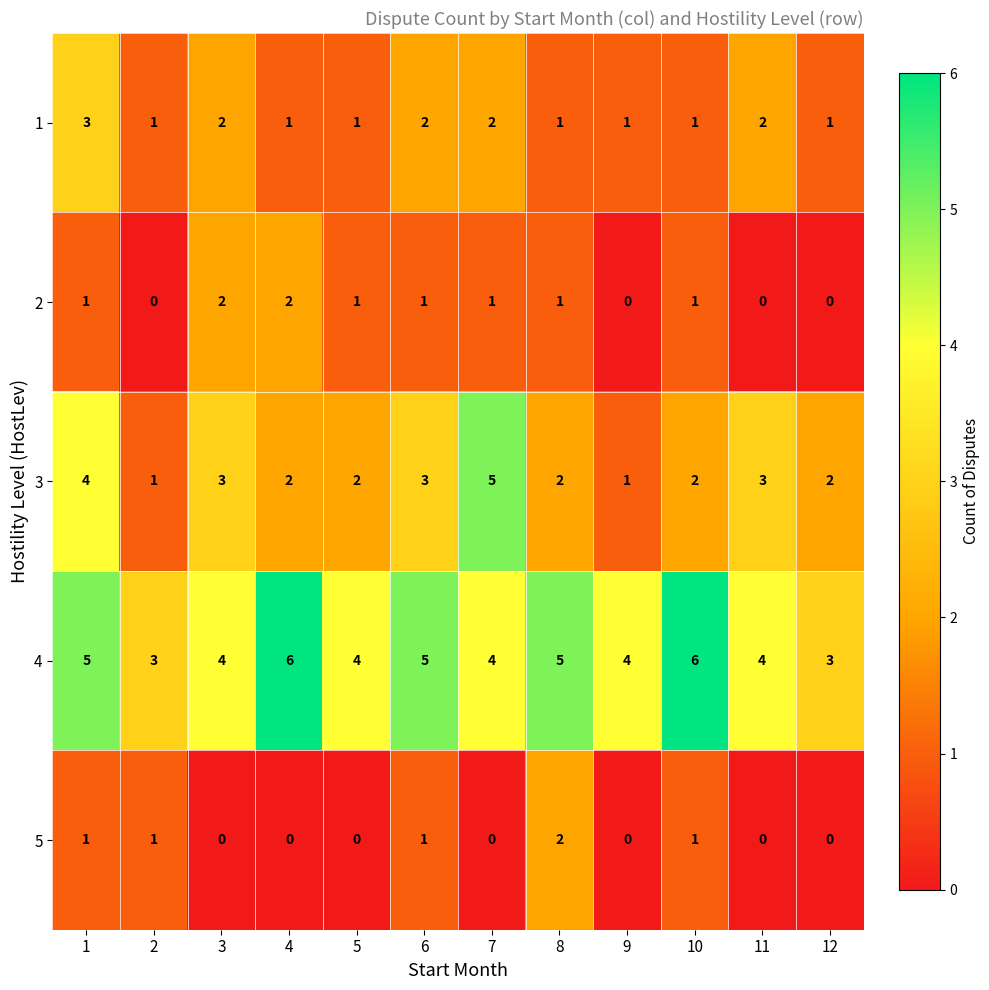

Which series has the largest total across all categories?

4